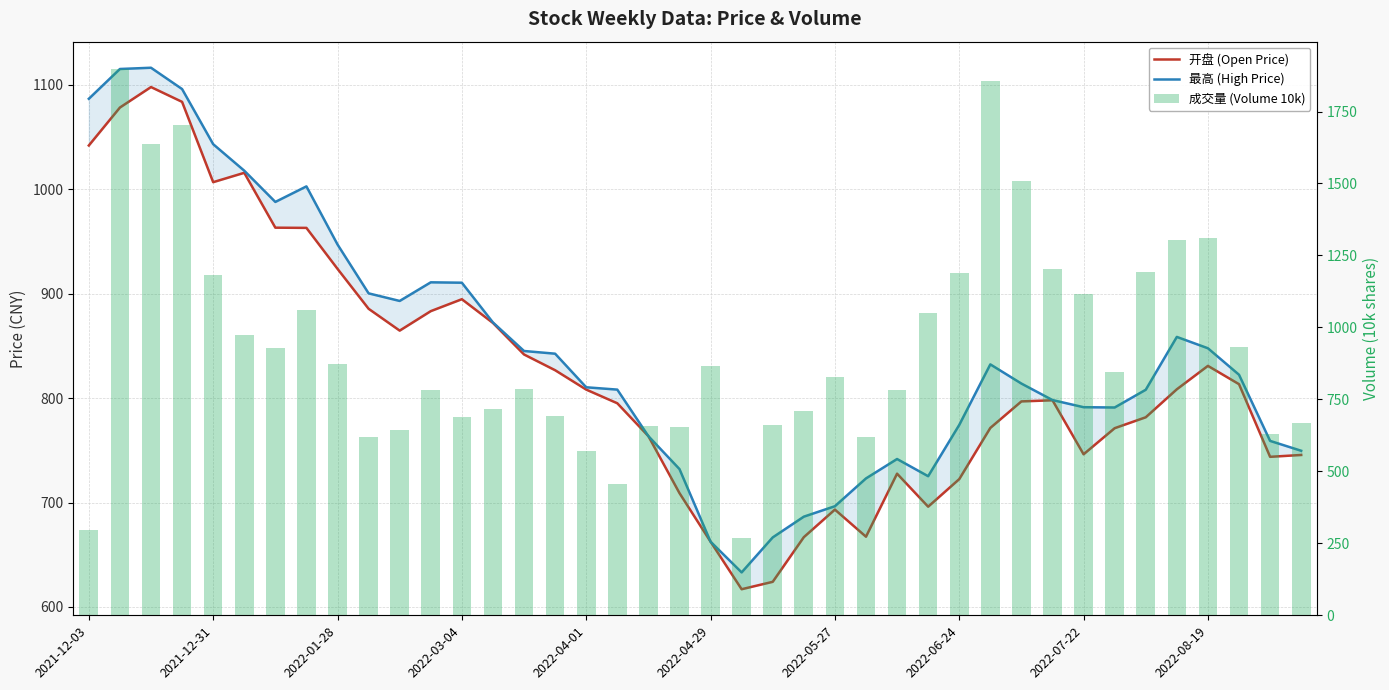

What are all the series names shown in the legend?

开盘 (Open Price), 最高 (High Price), 成交量 (Volume 10k)